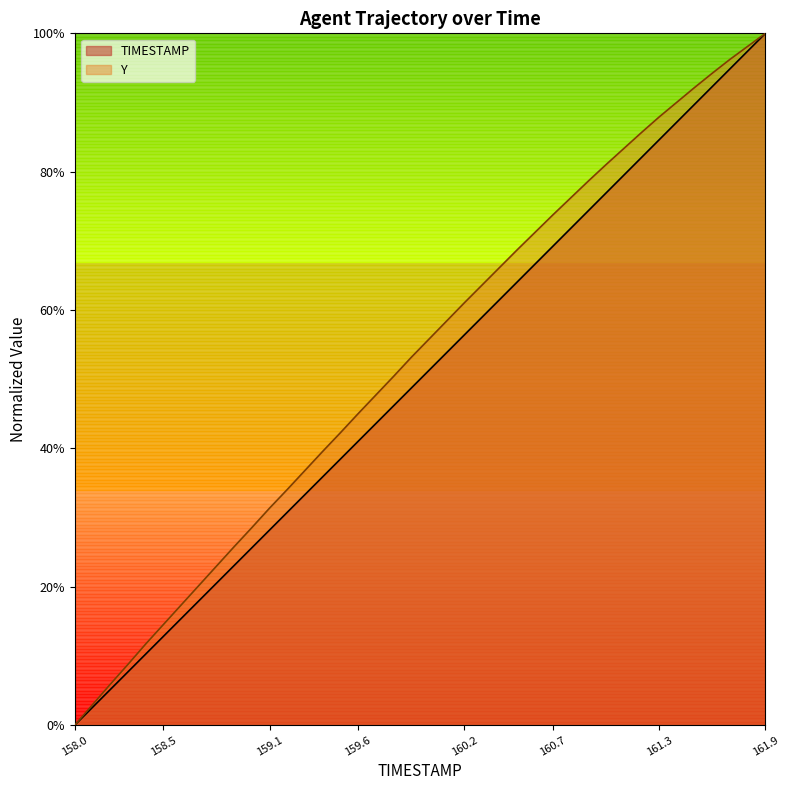

True or false: TIMESTAMP has a value of 0.4 at 159.6.

True